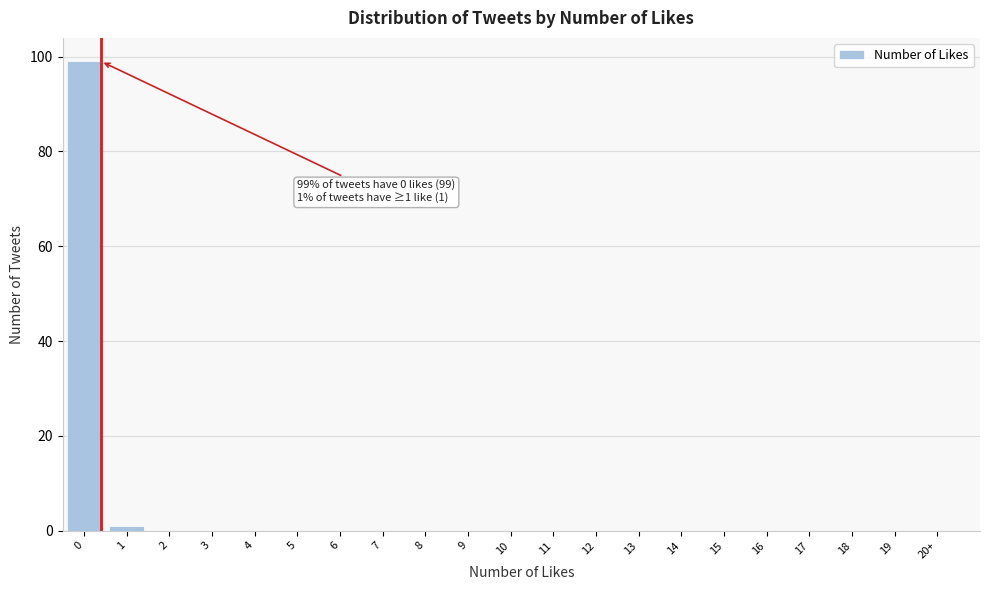

Reading left to right, transcribe all the data shown in this chart.

0=99	1=1	2=0	3=0	4=0	5=0	6=0	7=0	8=0	9=0	10=0	11=0	12=0	13=0	14=0	15=0	16=0	17=0	18=0	19=0	20+=0